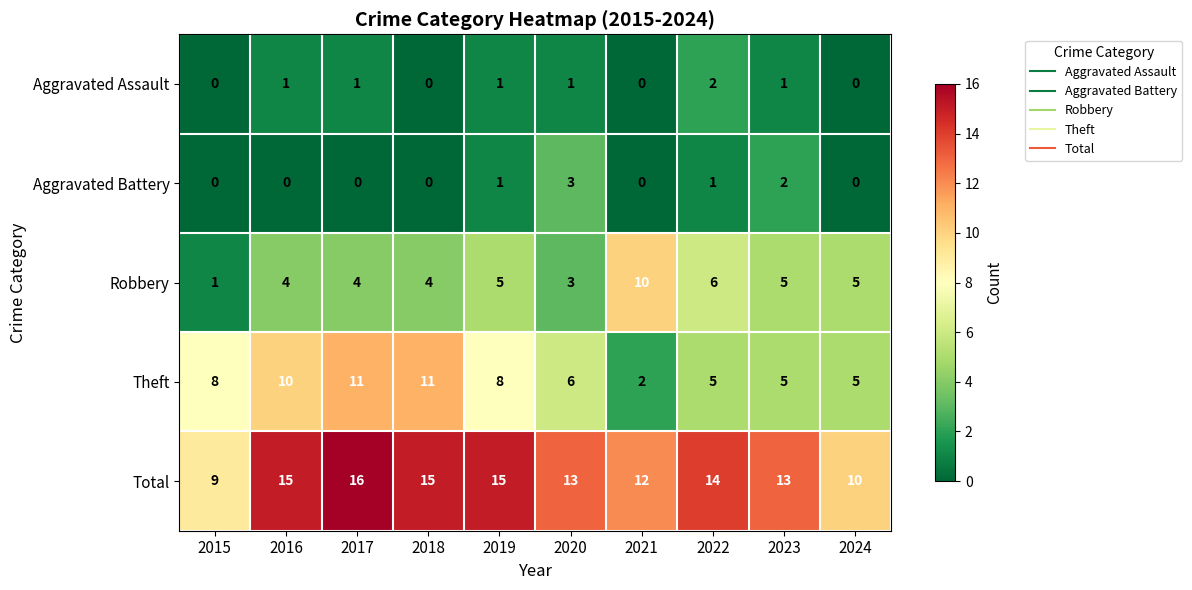

What is the difference between the maximum and minimum values in the Theft series?

9